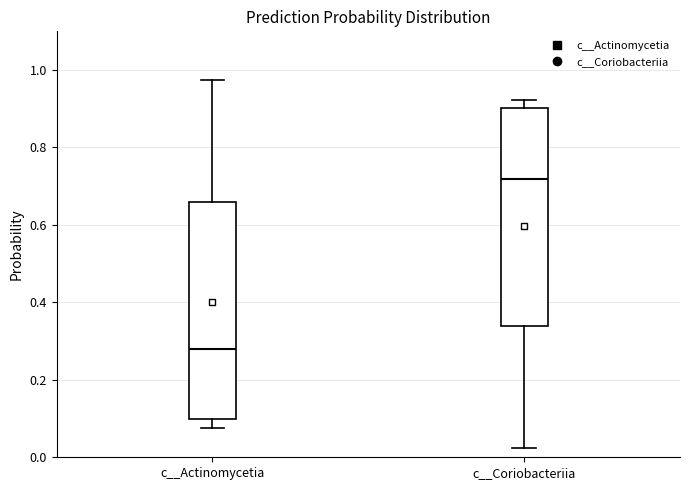

Reading left to right, read every box against the y-axis: the position of its median line, the range the box covers, and the ends of its whiskers. The values are not printed on the chart, so give them approximately, as read against the axis.

c__Actinomycetia: median 0.28, box 0.10 to 0.66, whiskers 0.08 to 0.98
c__Coriobacteriia: median 0.72, box 0.34 to 0.90, whiskers 0.02 to 0.92